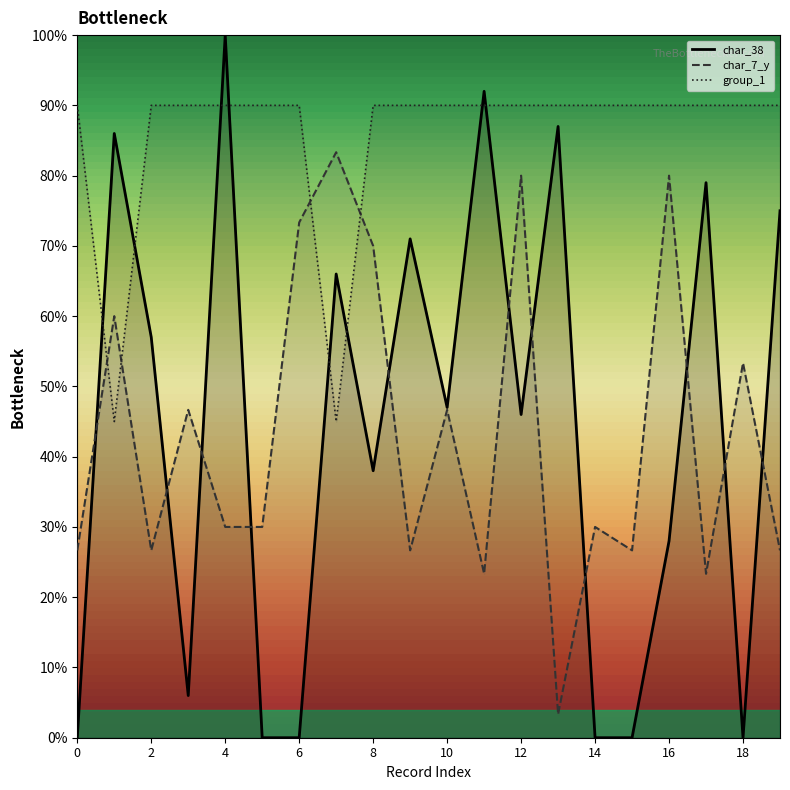

Where is the first local minimum for group_1?

1